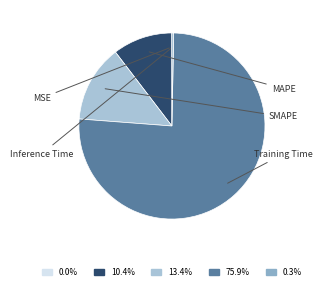

Which slice is the largest?

Training Time